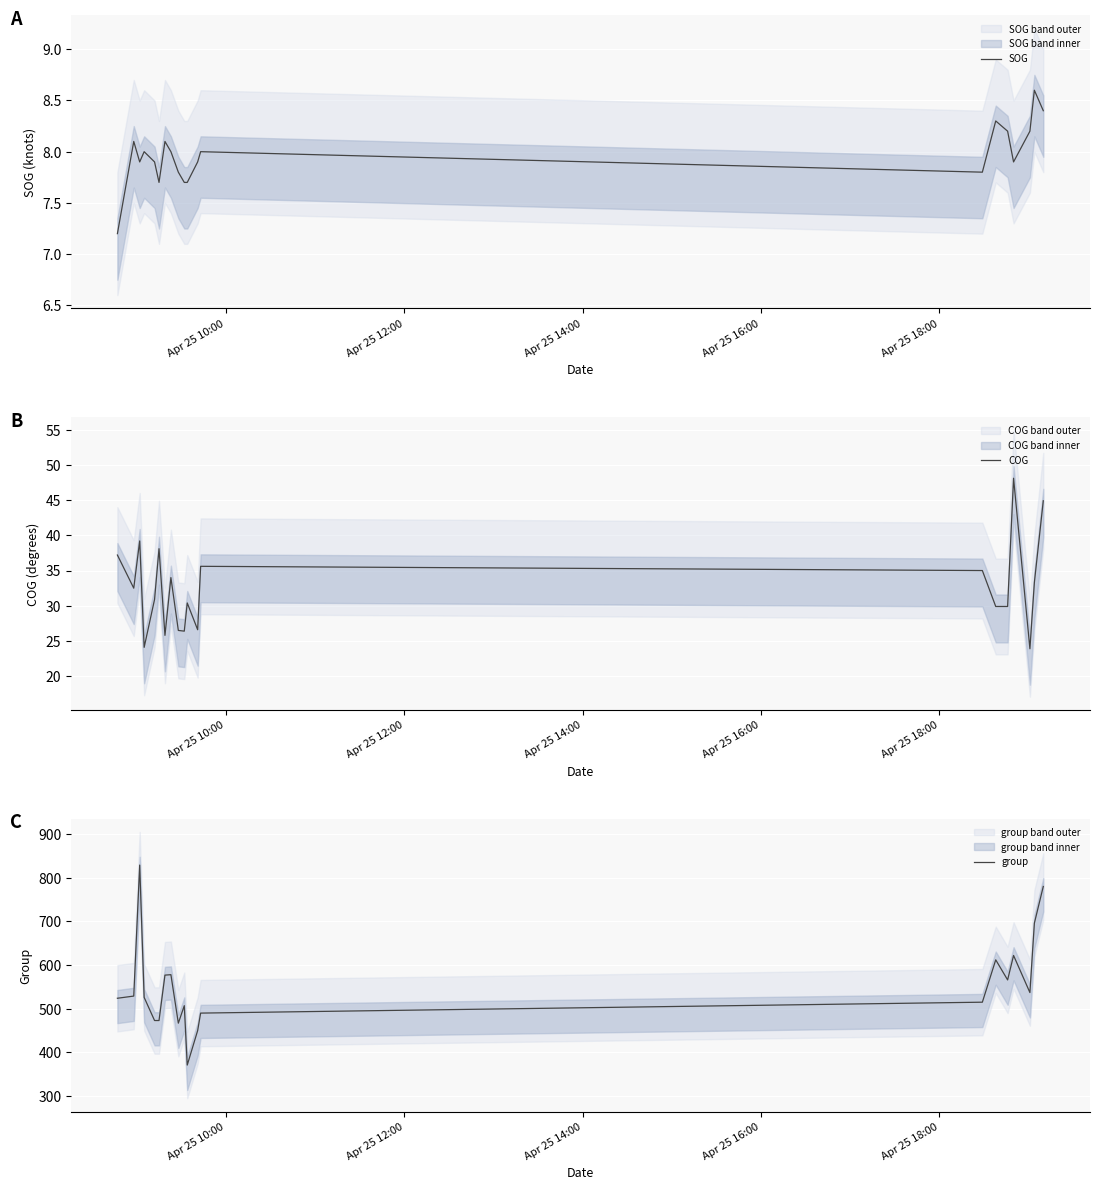

Is it true that COG equals 37.3 at 17?

False